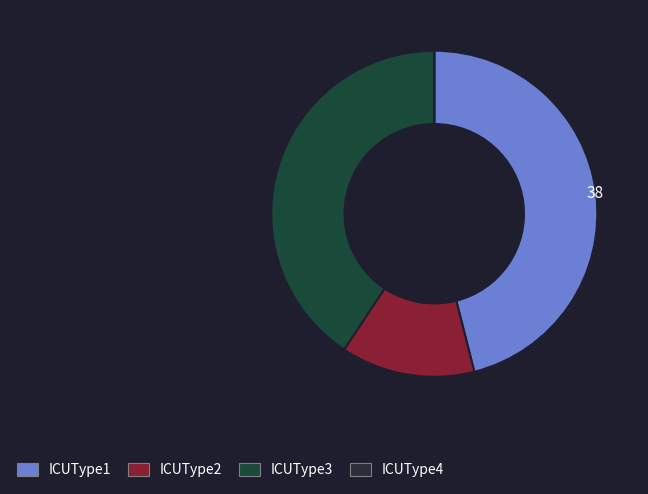

To the nearest percent, what is the difference between the ICUType2 and ICUType3 slice percentages?

27%